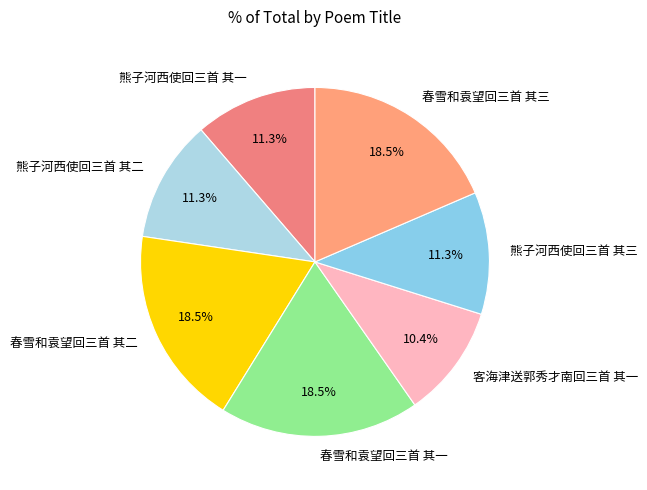

To the nearest percent, what is the difference between the 熊子河西使回三首 其二 and 春雪和袁望回三首 其二 slice percentages?

7%